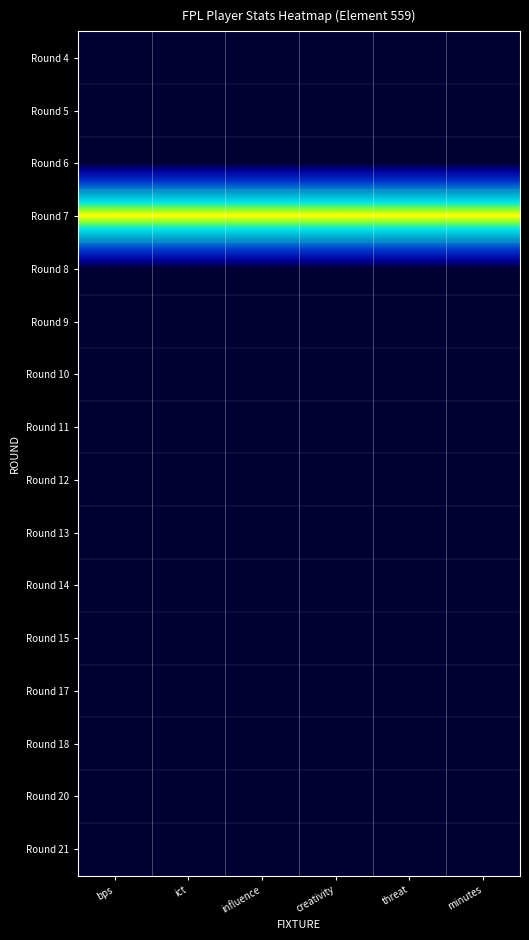

Rank the series by their maximum value, from highest to lowest.

Round 7, Round 4, Round 5, Round 6, Round 8, Round 9, Round 10, Round 11, Round 12, Round 13, Round 14, Round 15, Round 17, Round 18, Round 20, Round 21